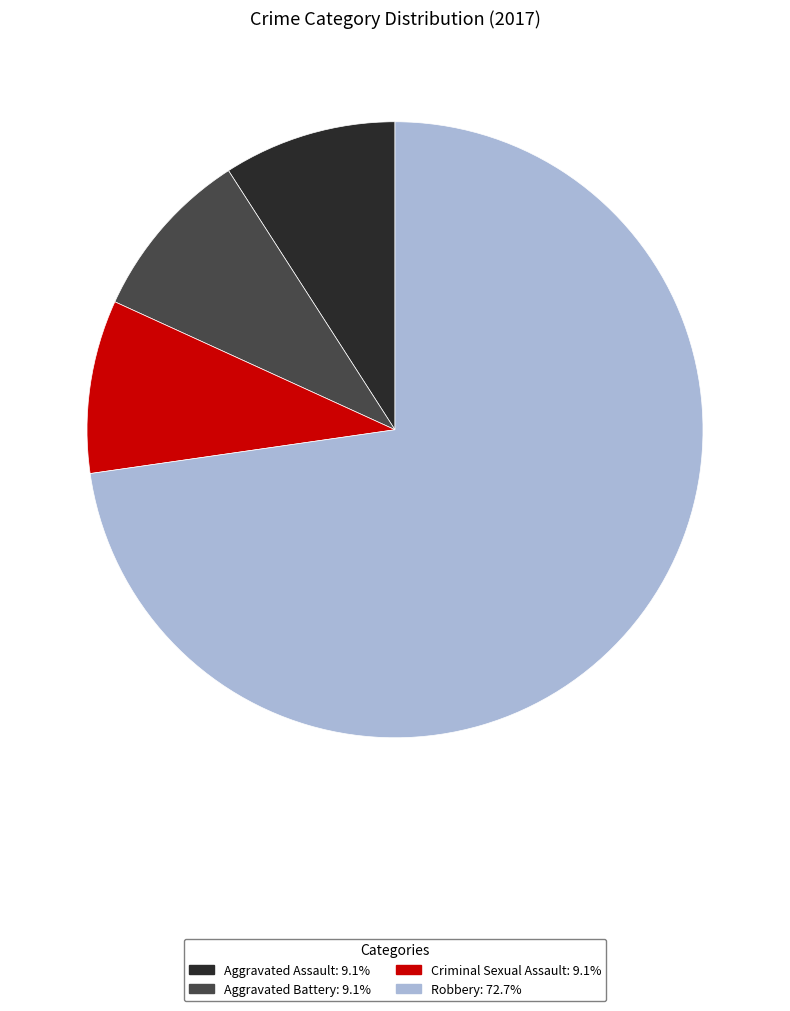

Is there a majority slice in this chart?

Yes